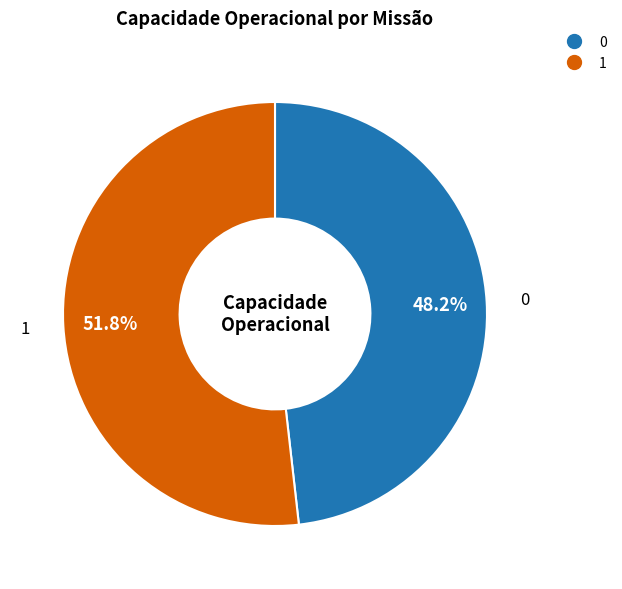

What is the ratio of the value at 0 to the value at 1?

0.9